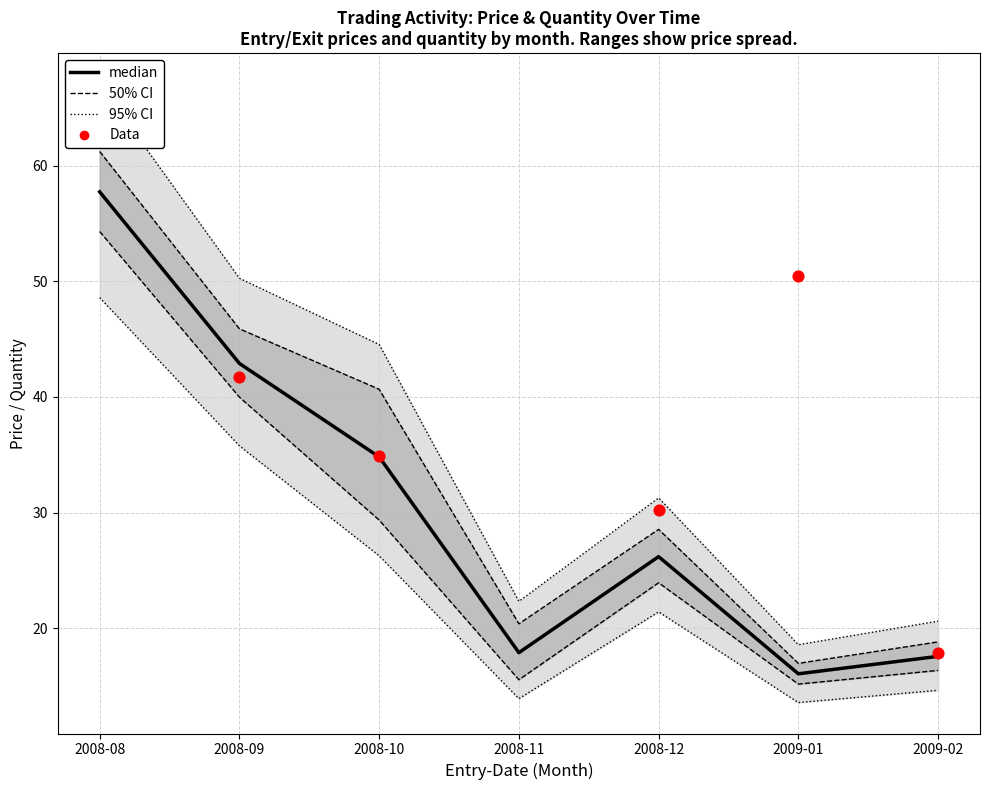

At how many categories does at least one series exceed 20?

6